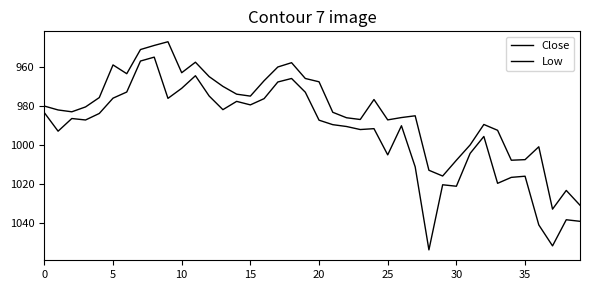

How many lines are shown in the chart?

2